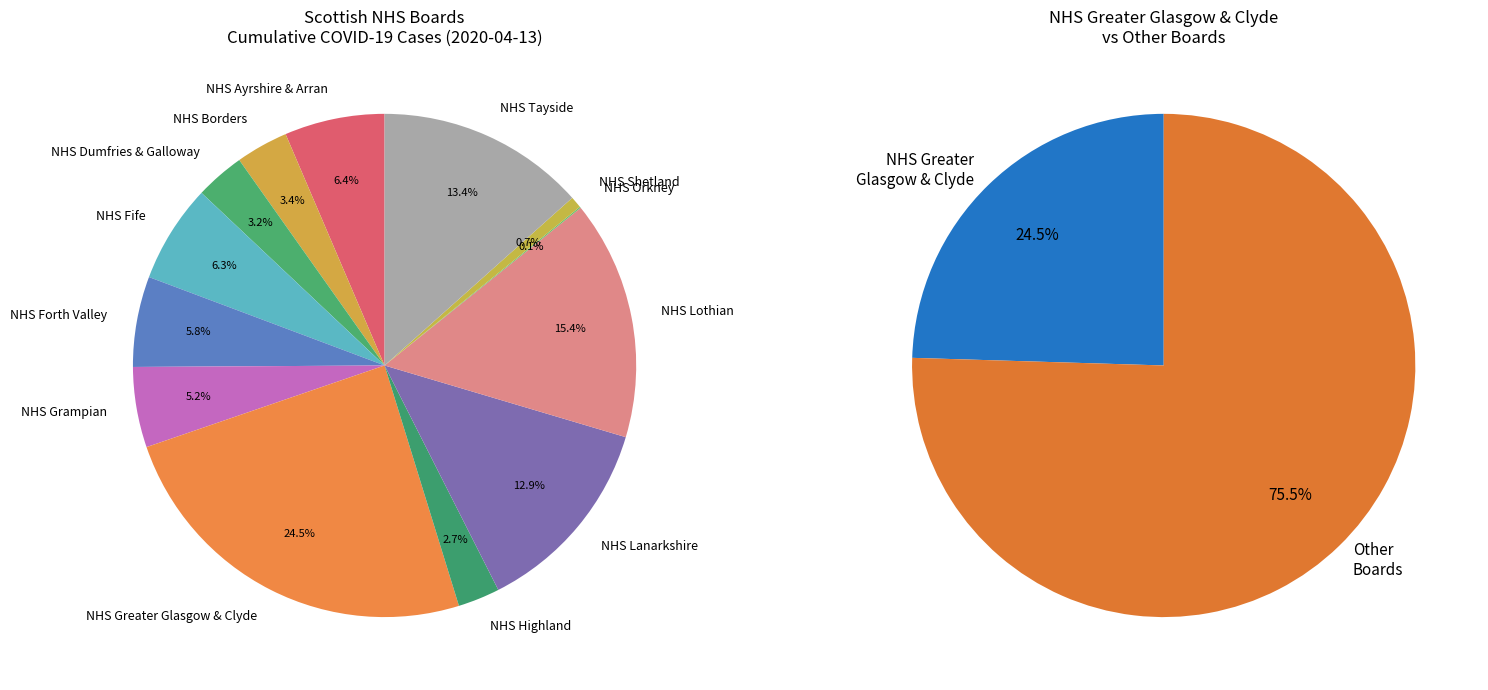

Which slice is the smallest?

NHS Orkney